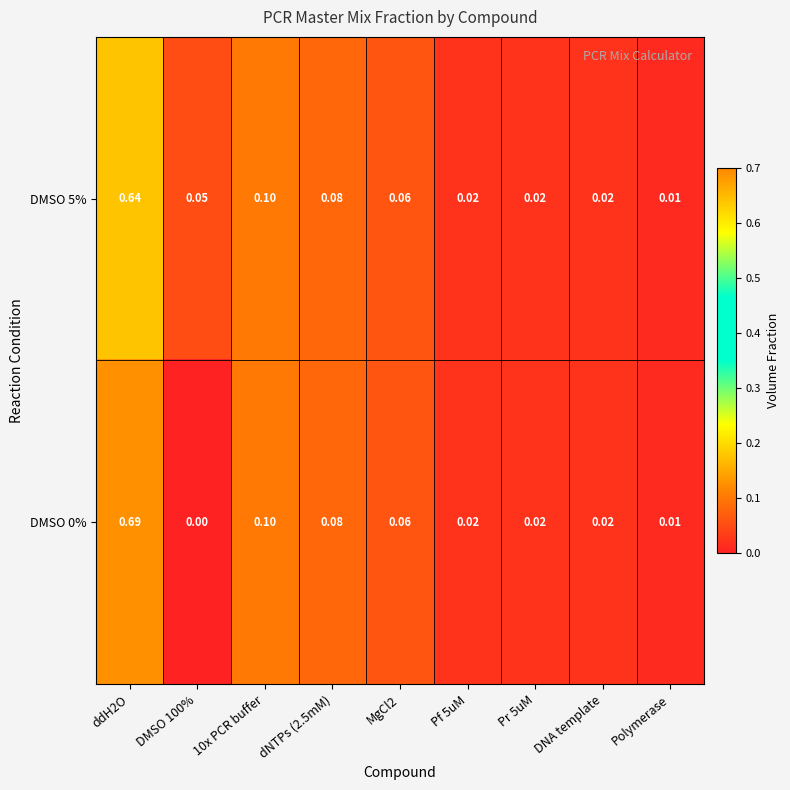

At how many categories does at least one series exceed 0?

9